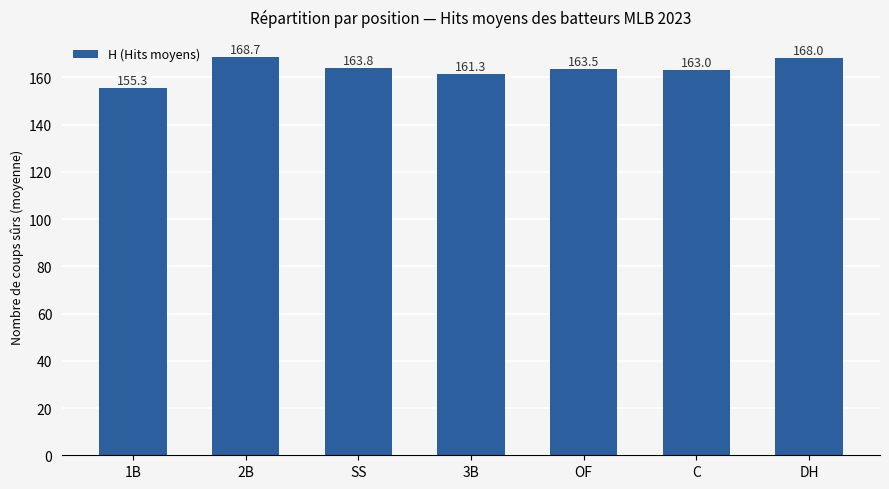

How many distinct data groups are displayed?

1